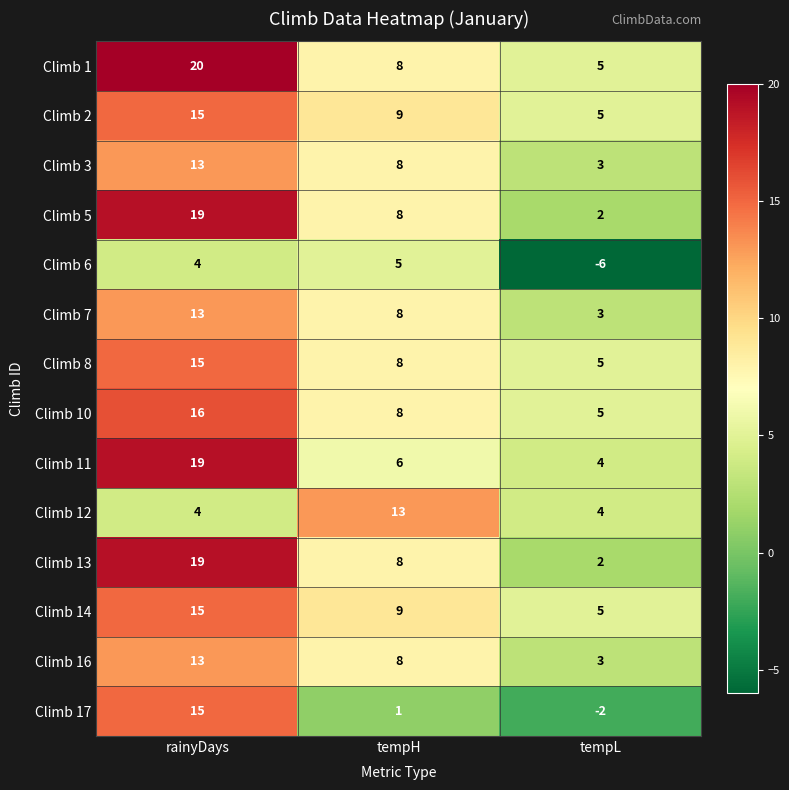

What is the total value across all series at tempL?

38